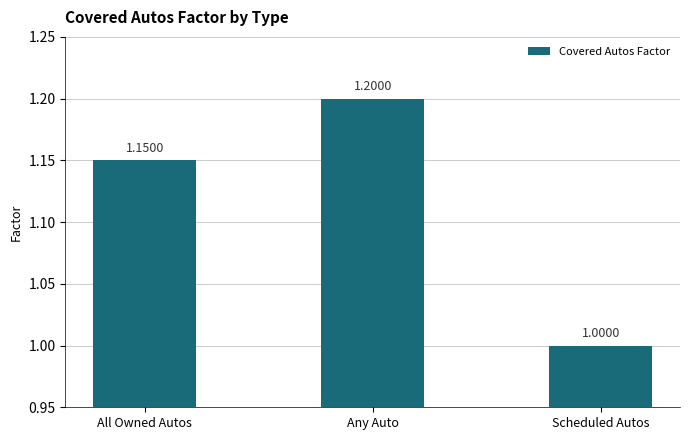

The chart shows a value of 2.0 at Any Auto. True or false?

False